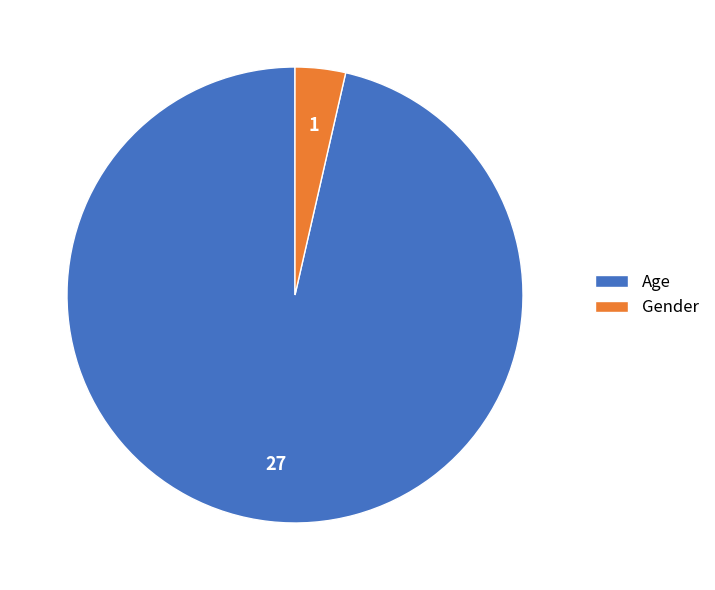

Which has a higher value, Gender or Age?

Age